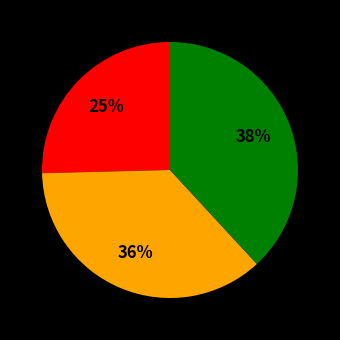

To the nearest percent, what is the average slice percentage?

33%